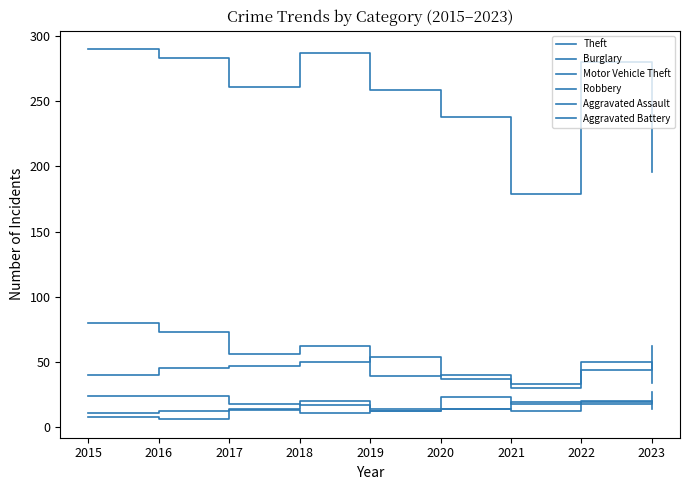

What value does the Robbery series have at 2020, to the nearest 10?

10